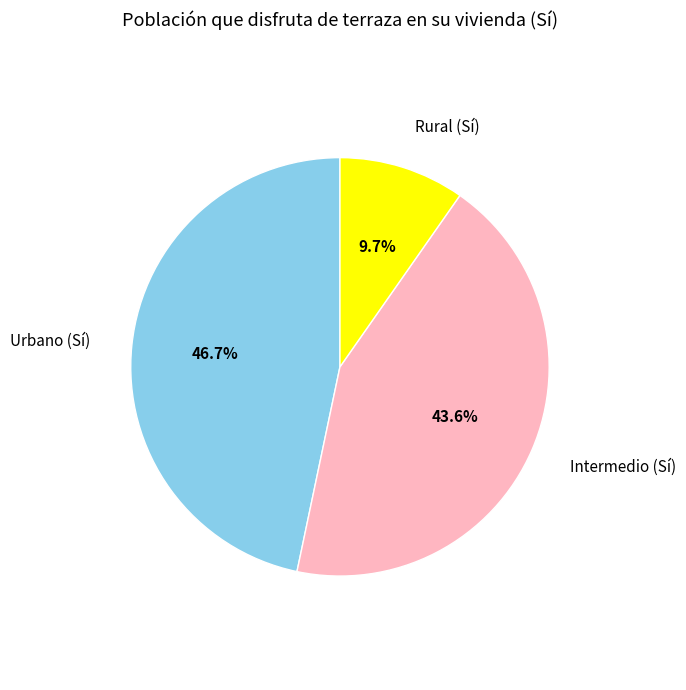

To the nearest percent, what is the difference between the largest and smallest slice percentages?

37%